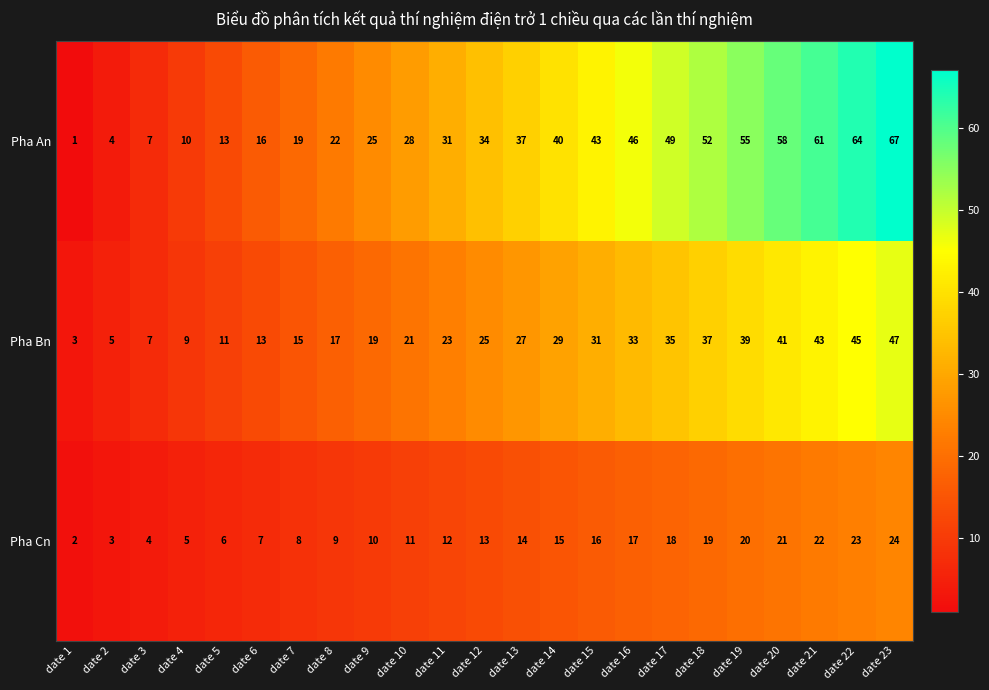

What is the average value of the Pha Cn series?

13